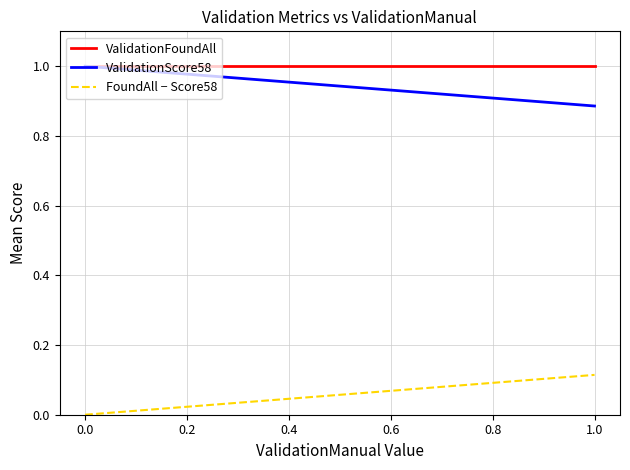

Reading left to right, transcribe all the data shown in this chart.

ValidationFoundAll: 1.0	1.0
ValidationScore58: 1.0	0.9
FoundAll − Score58: 0.0	0.1